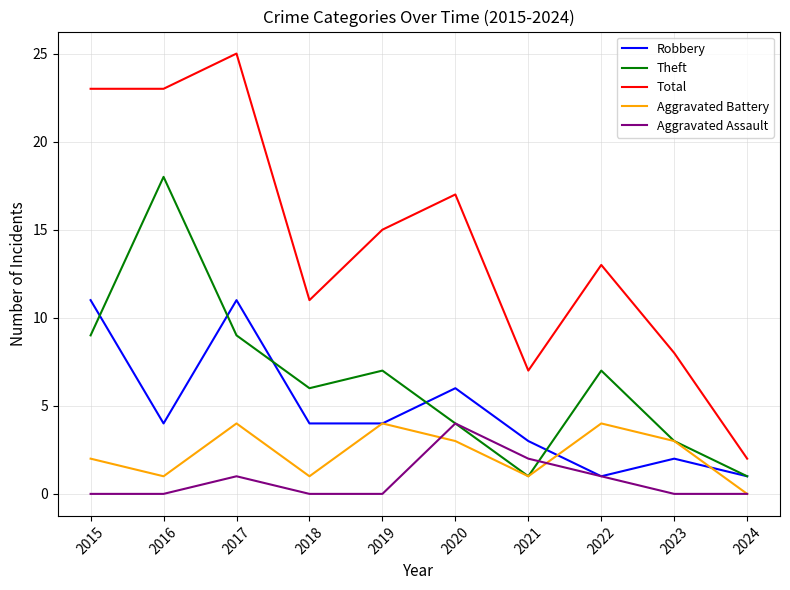

True or false: Theft and Total cross at least once.

False